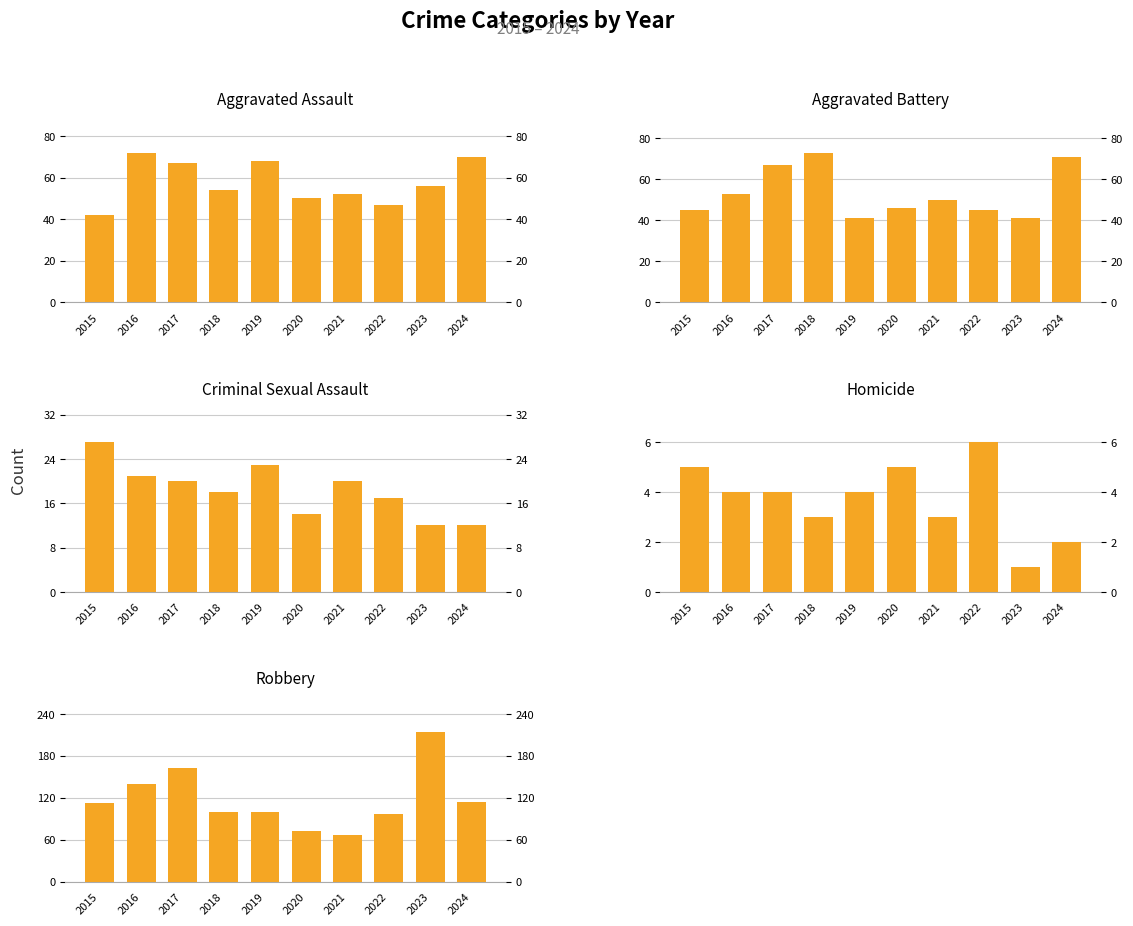

Is the value of Criminal Sexual Assault at 2015 greater than the value of Aggravated Battery at 2024?

No